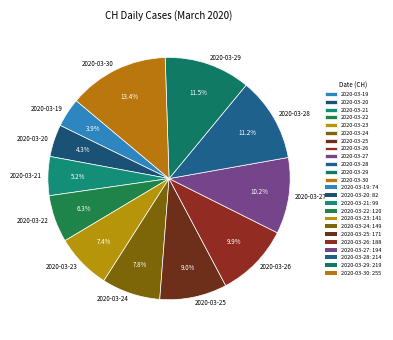

To the nearest percent, what is the difference between the 2020-03-28 and 2020-03-30 slice percentages?

2%